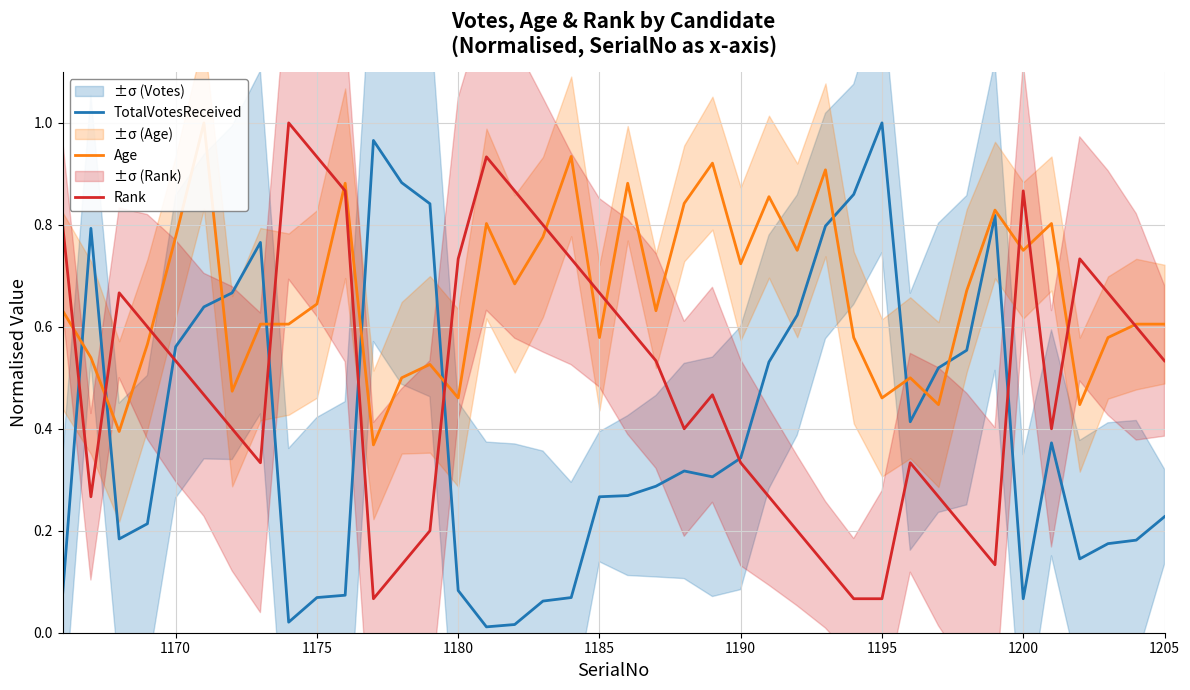

What is the average value of the Age series?

0.7